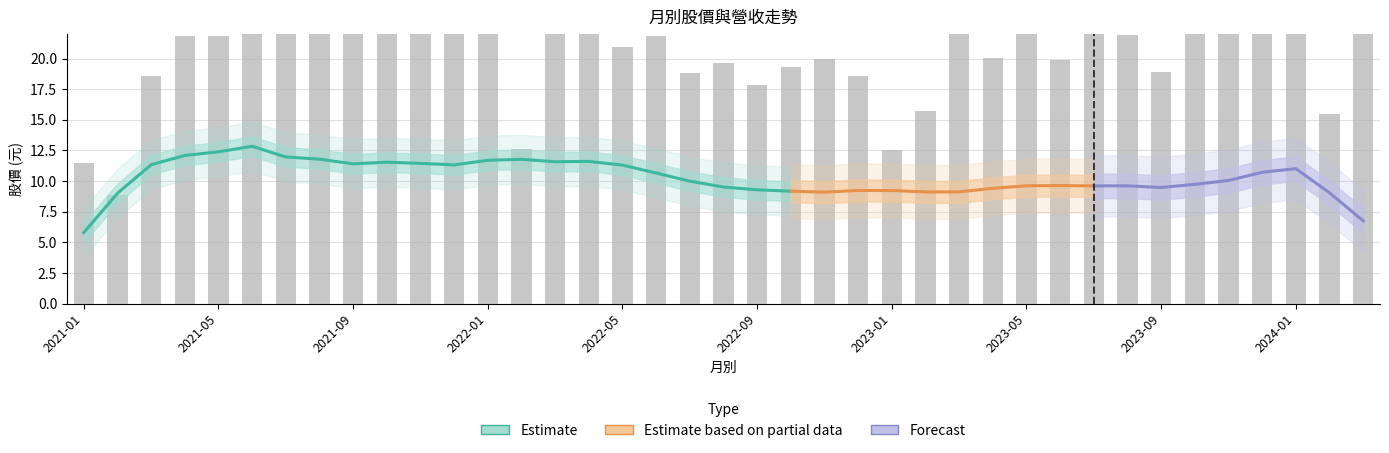

Between 2021-08 and 2022-07, which is larger?

2021-08